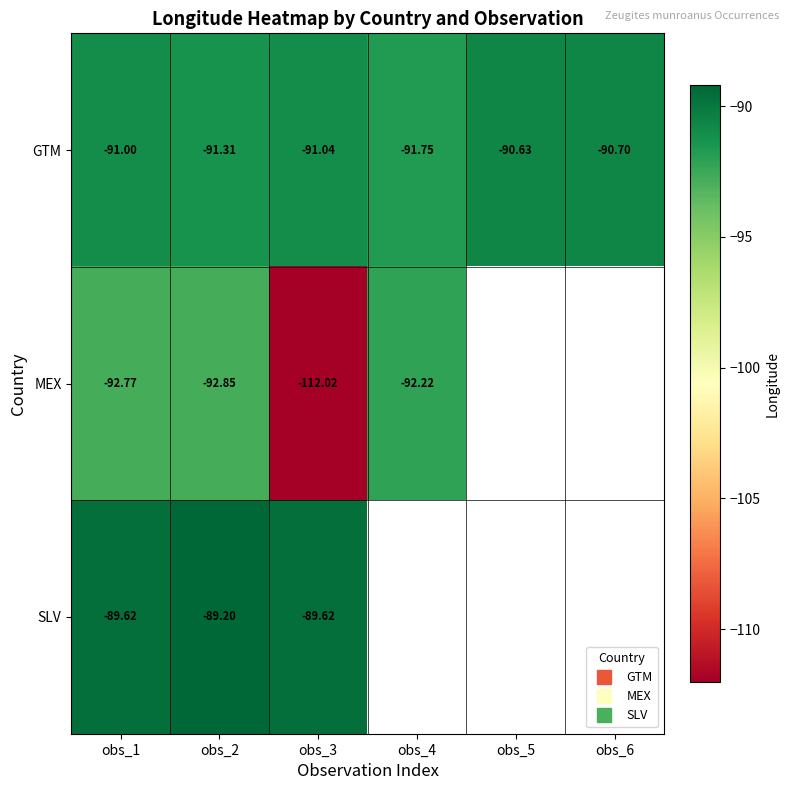

Between obs_4 and obs_3, which is larger?

obs_3